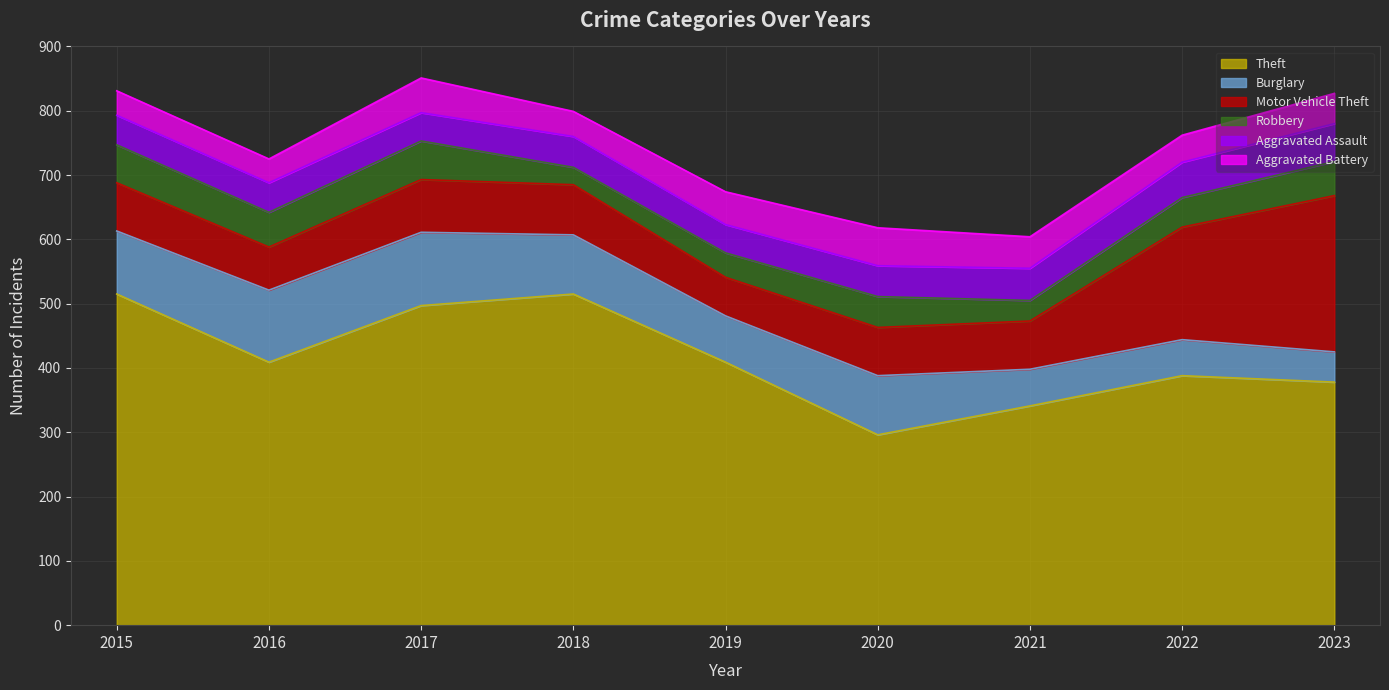

Is the value of Motor Vehicle Theft at 2023 greater than the value of Aggravated Battery at 2021?

Yes